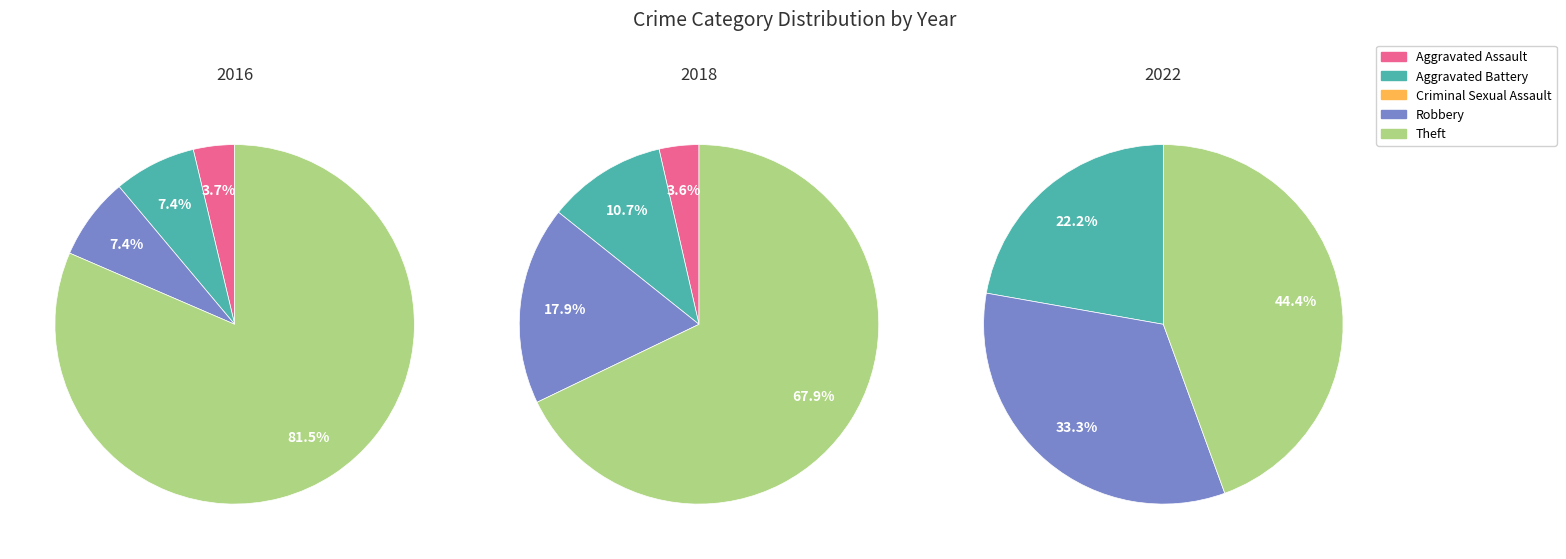

Is the sum of Aggravated Assault and Criminal Sexual Assault greater than half?

No